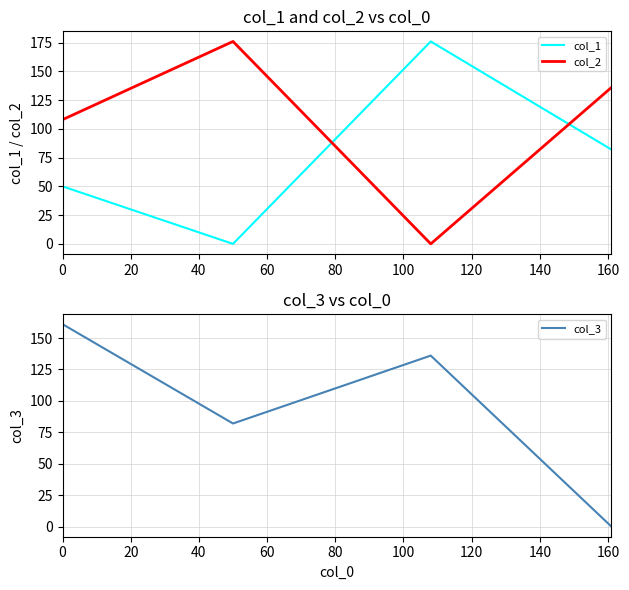

Rank the series by their average value, from highest to lowest.

col_2, col_3, col_1